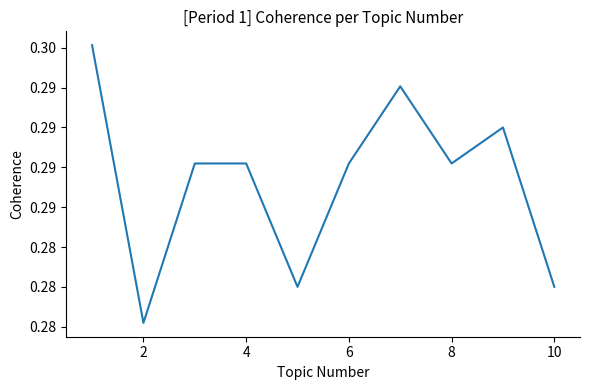

Is this an area chart (filled region under the line)?

No